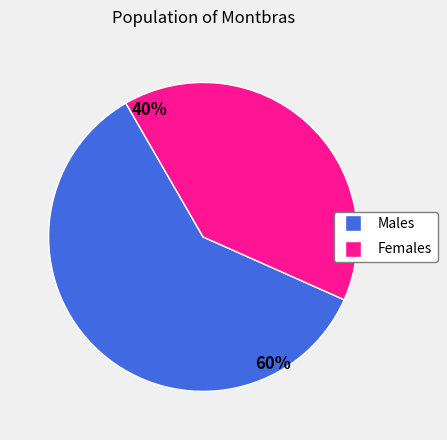

To the nearest percent, what is the difference between the largest and smallest slice percentages?

20%